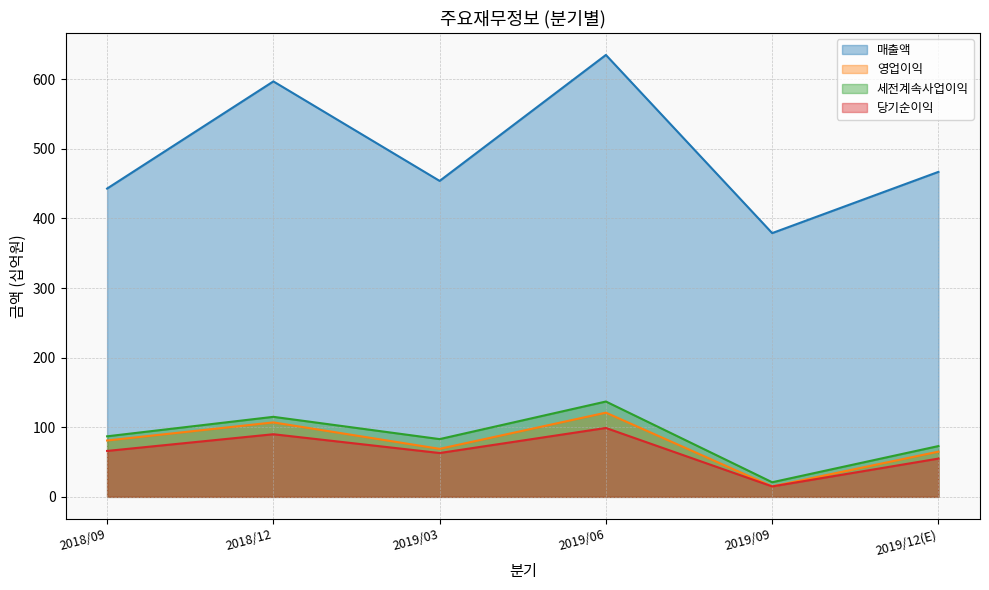

Where is 영업이익 nearest to the value 68?

2019/03